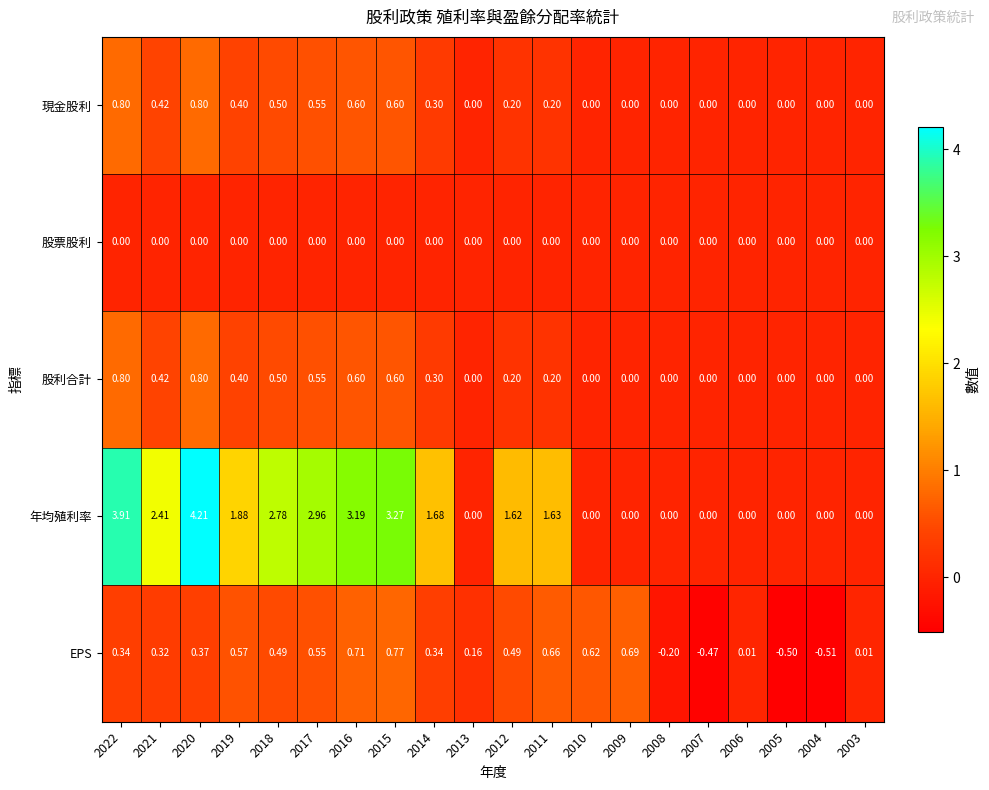

Which series has the largest total across all categories?

年均殖利率